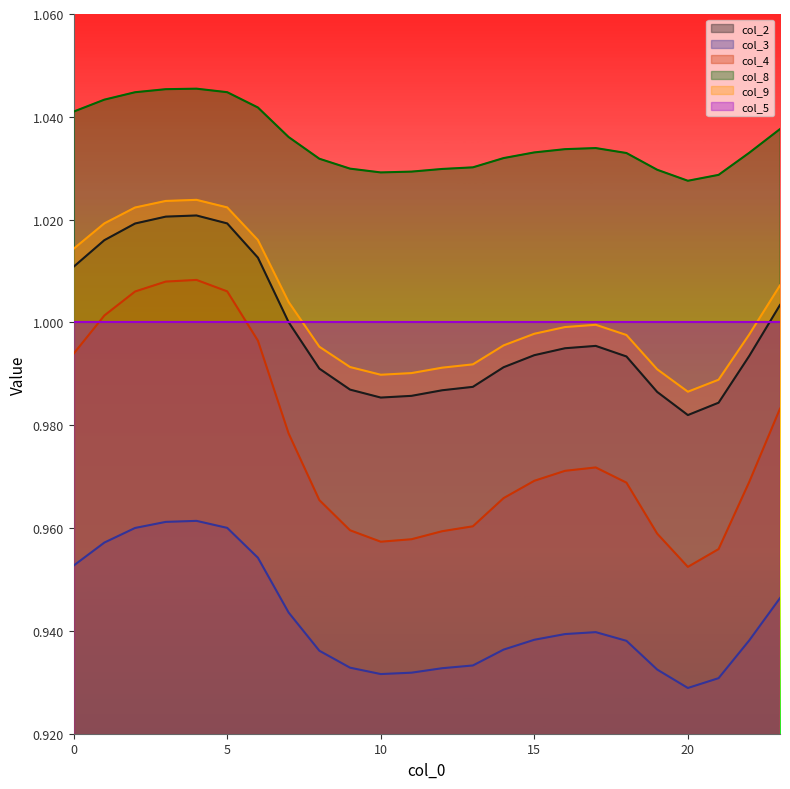

The col_9 series shows 1.0 at 14. True or false?

True